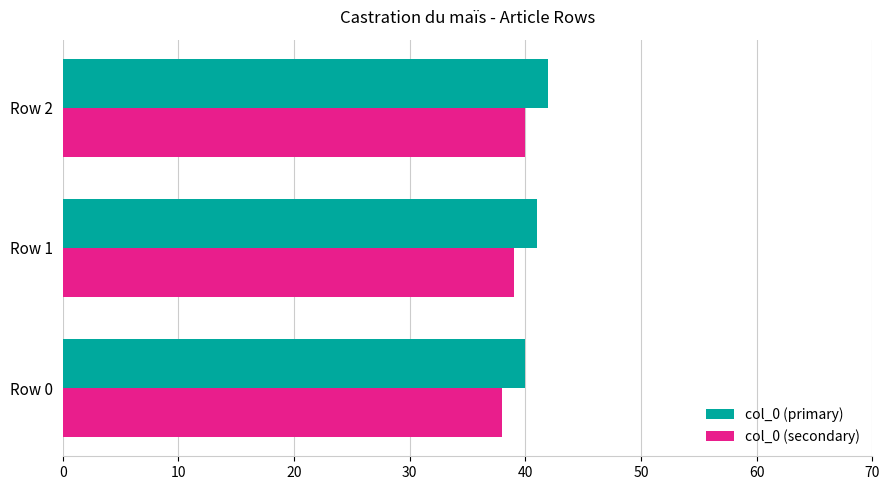

The col_0 (secondary) series shows 8 at Row 2. True or false?

False